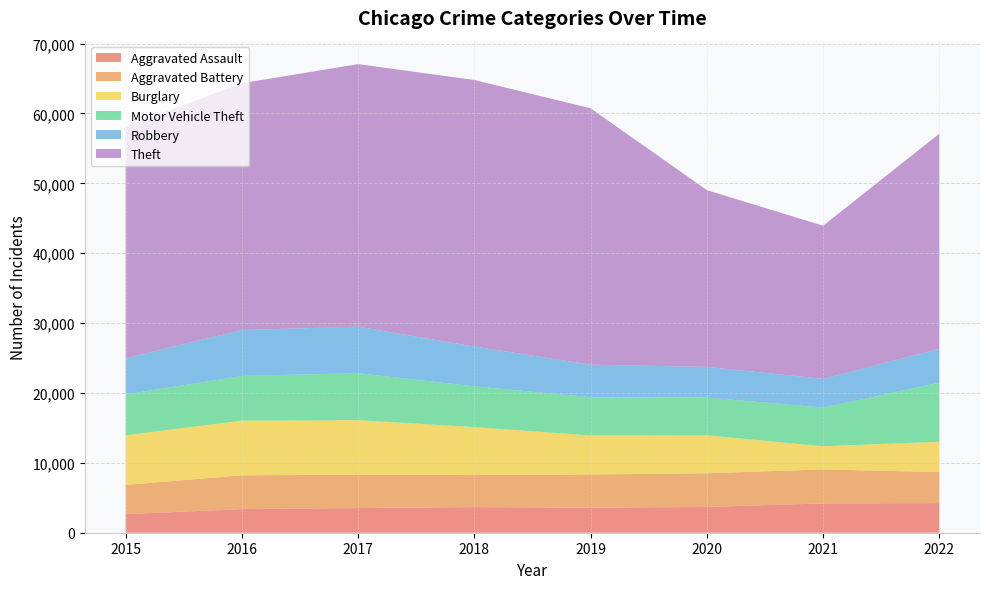

Reading left to right, what are all the values shown in this chart?

Aggravated Assault: 2652	3383	3527	3668	3582	3691	4191	4232
Aggravated Battery: 4185	4837	4767	4585	4754	4820	4865	4444
Burglary: 7116	7821	7813	6866	5583	5428	3319	4342
Motor Vehicle Theft: 5843	6398	6728	5828	5485	5406	5526	8454
Robbery: 5174	6567	6654	5698	4647	4384	4121	4846
Theft: 33128	35315	37573	38141	36686	25304	21910	30784